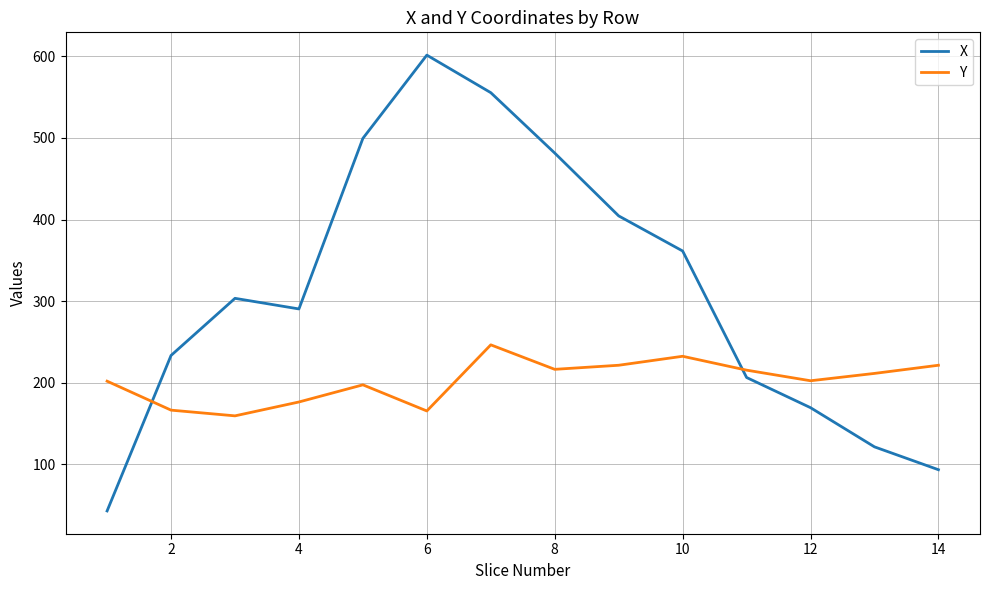

Which series ends up on top after the final intersection of X and Y?

Y